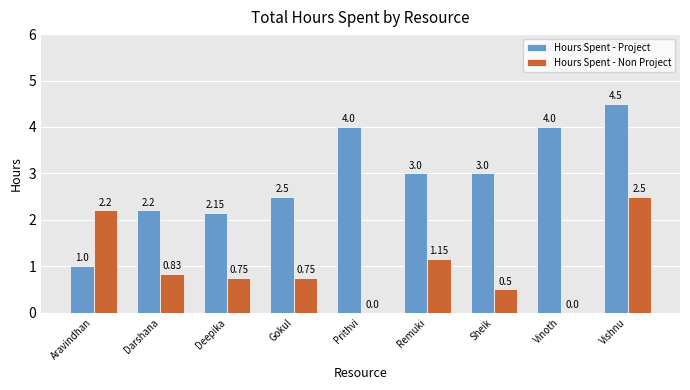

At which category is the sum across all series the highest?

Vishnu